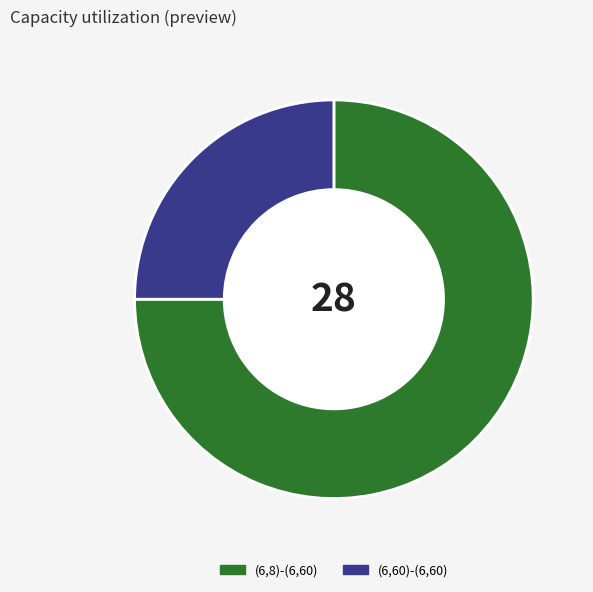

Combined, do (6,60)-(6,60) and (6,8)-(6,60) account for over 50%?

Yes